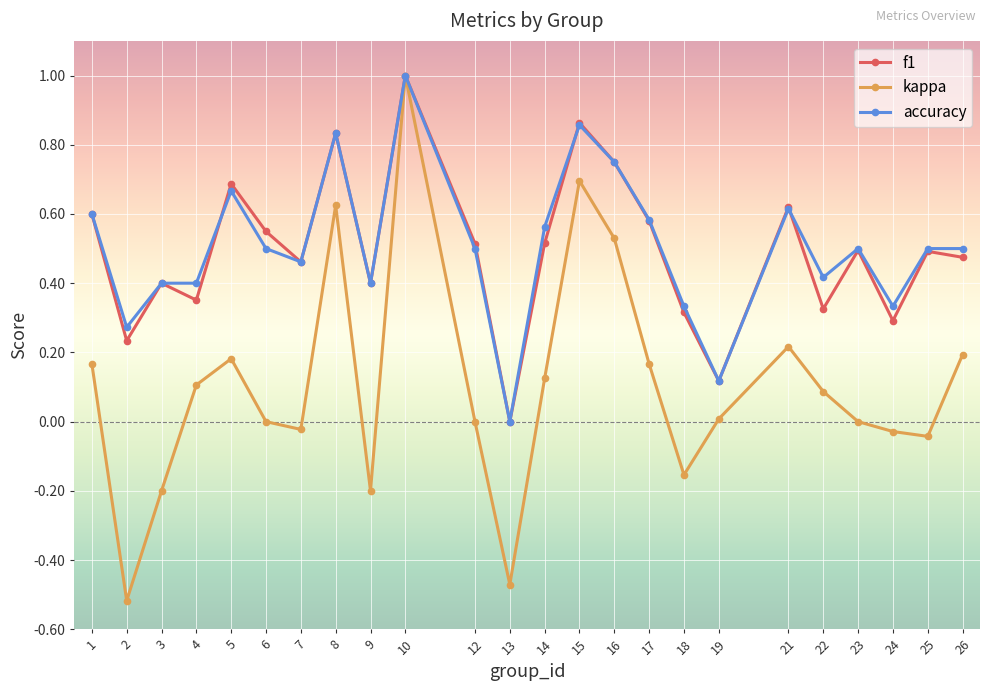

The f1 series shows 0.6 at 3. True or false?

False